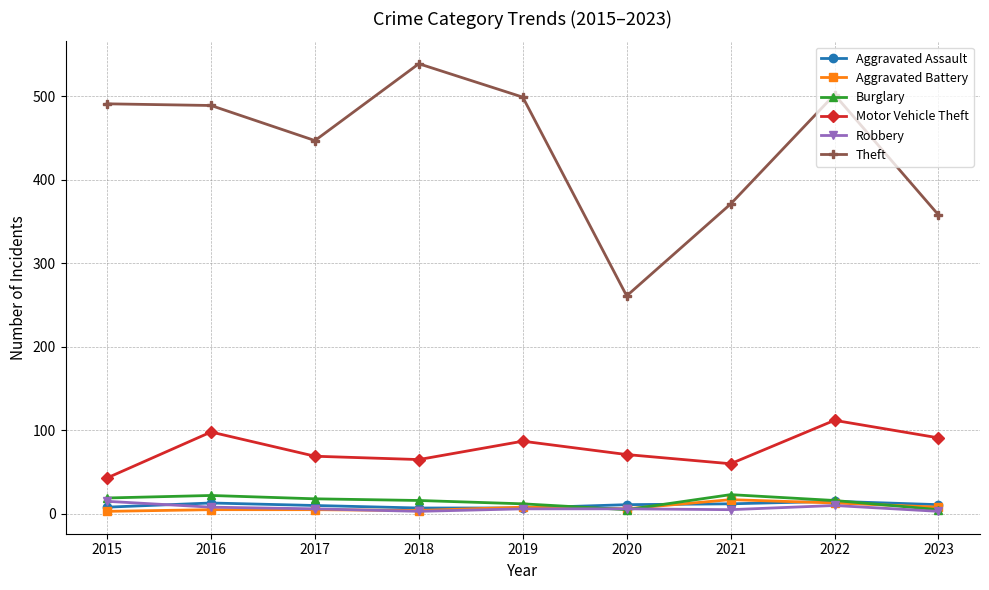

At how many categories does at least one series exceed 311?

8